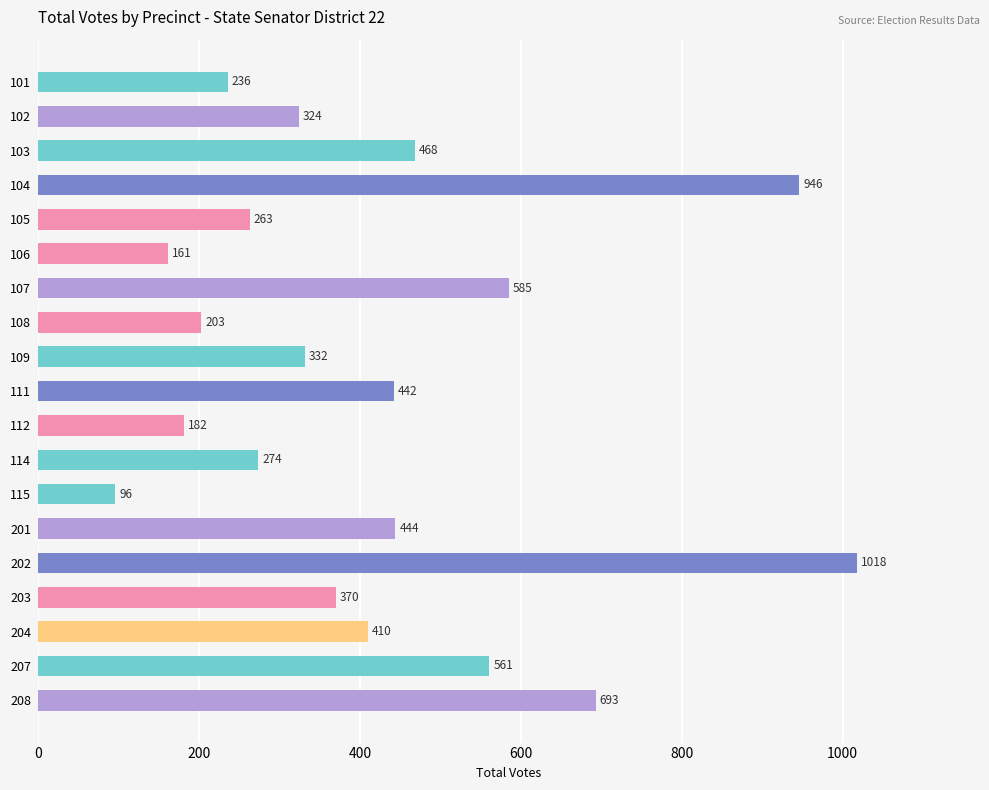

What is the sum of all values?

8008